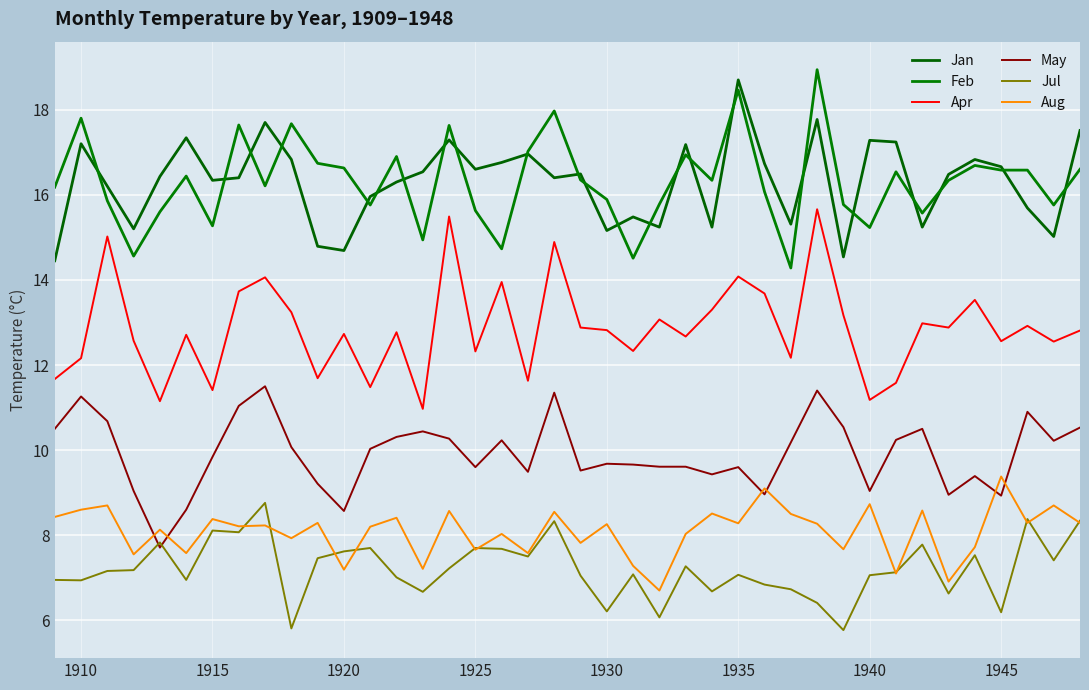

How many lines are shown in the chart?

6